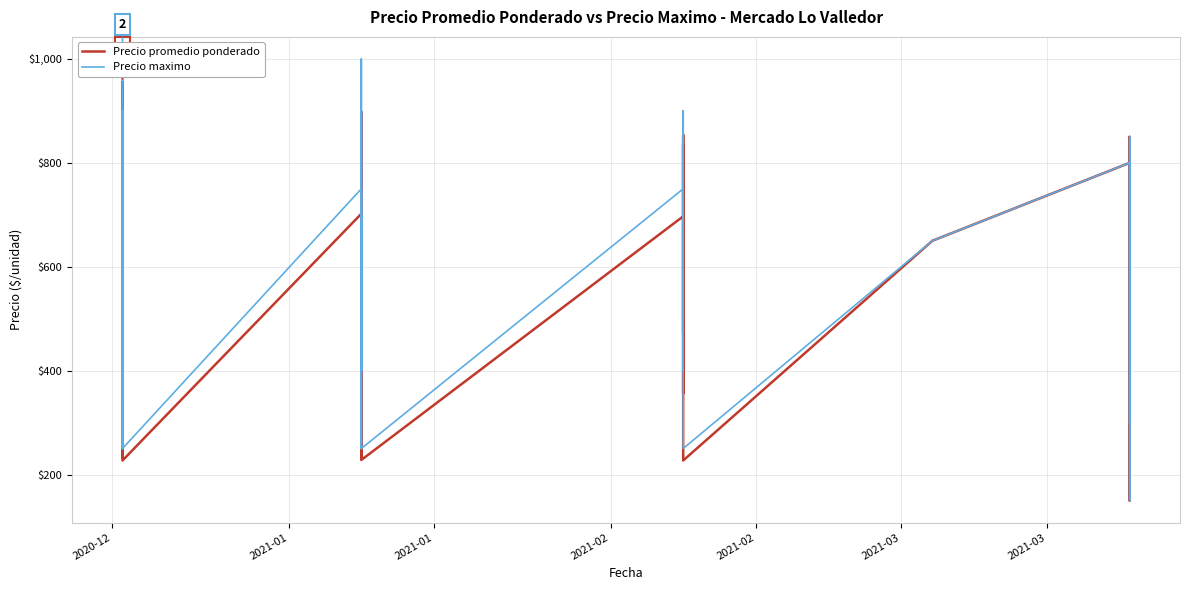

Which series has the largest total across all categories?

Precio maximo